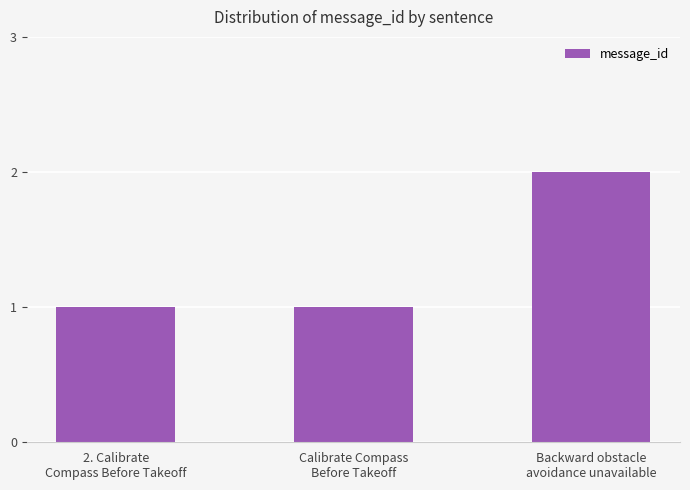

What is the value of the 3rd bar from the left?

2